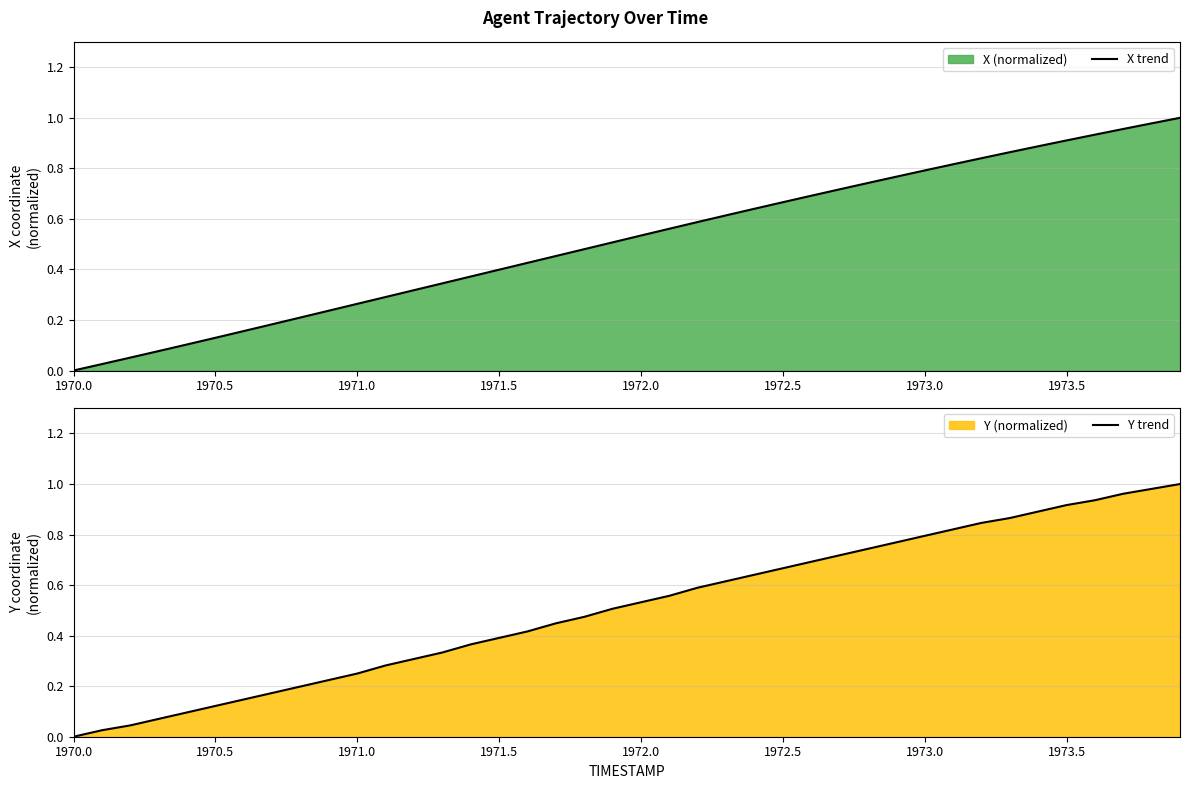

List the series in order of their overall mean, lowest first.

Y trend, X trend